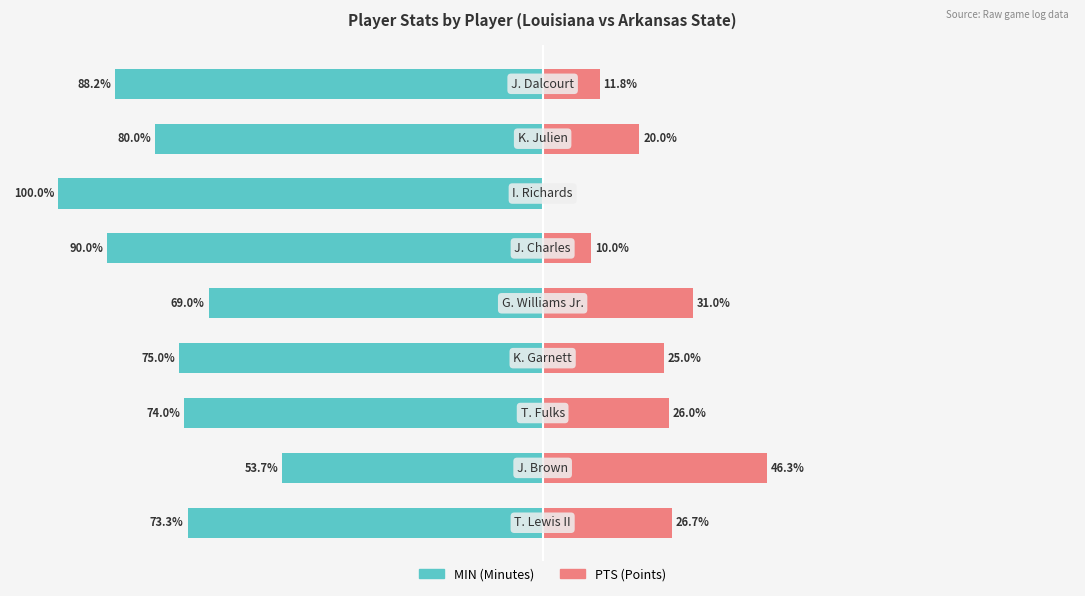

Which series has the widest spread of values?

MIN